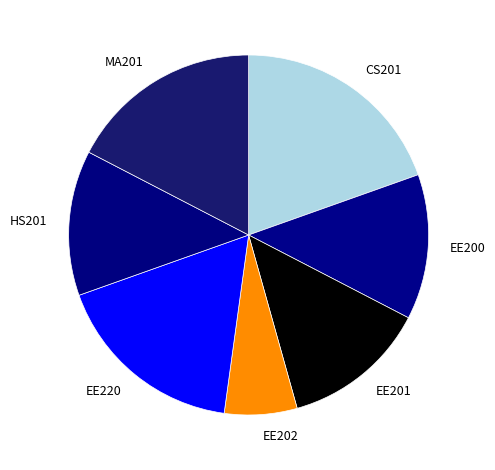

What is the largest slice in the pie chart?

CS201